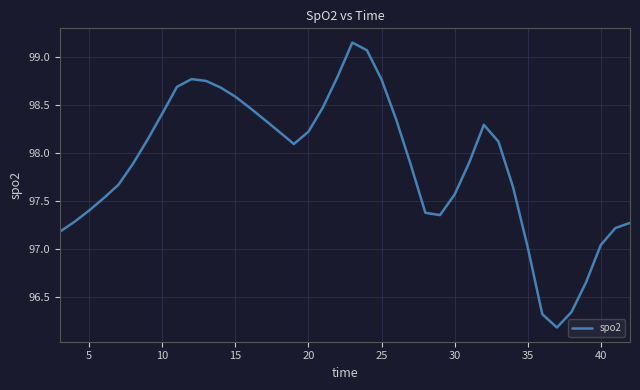

What is the minimum value shown in the chart?

96.2